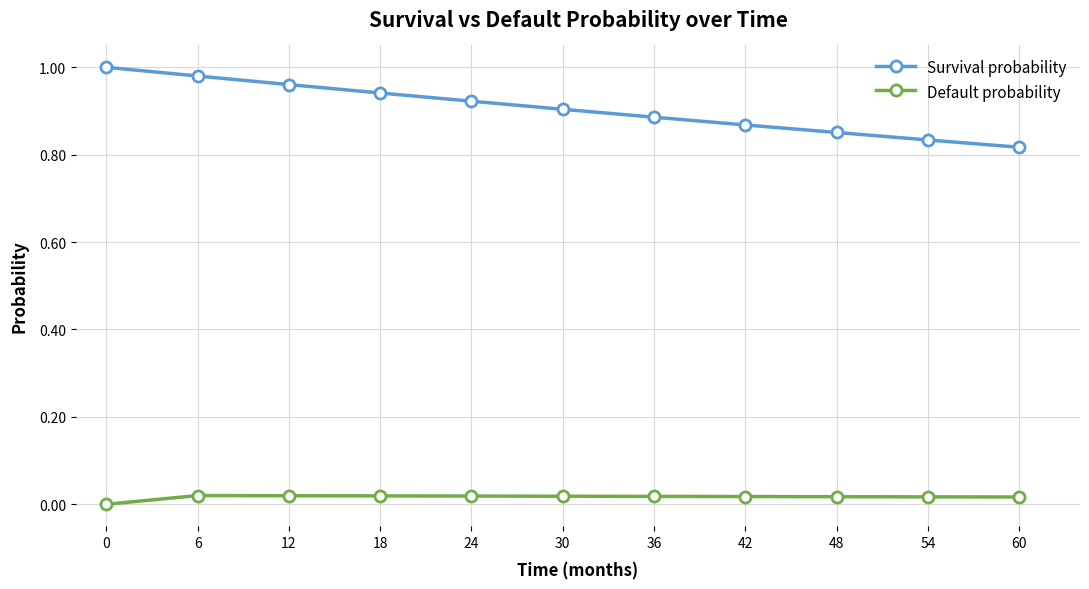

True or false: Survival probability and Default probability cross at least once.

False